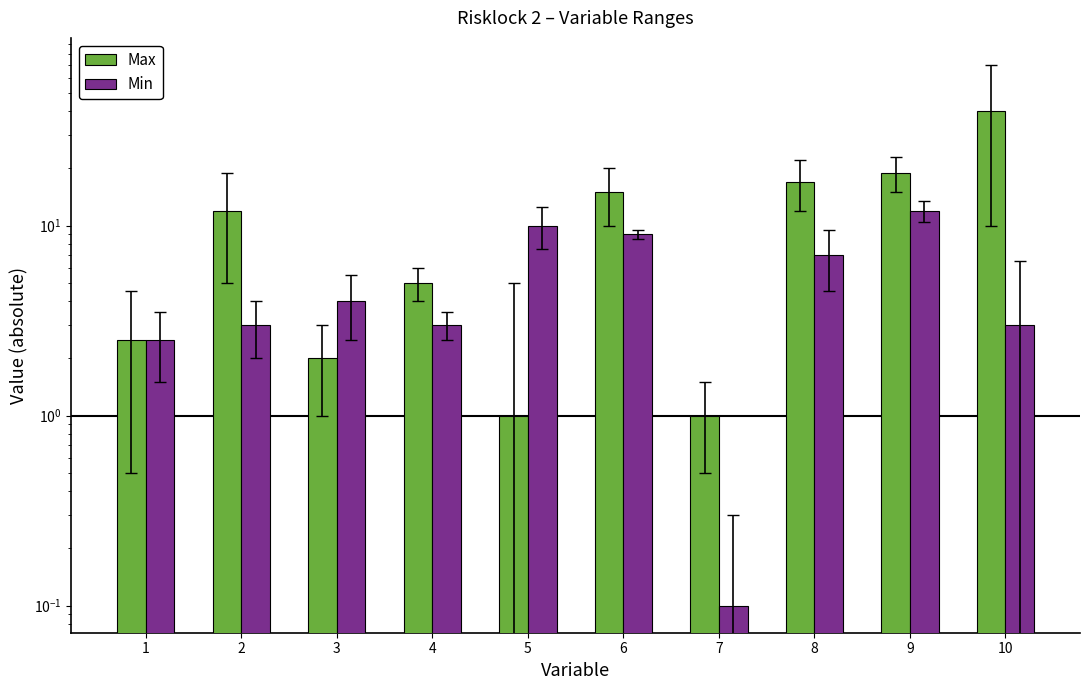

The value of Min at 6 is 5.9. True or false?

False